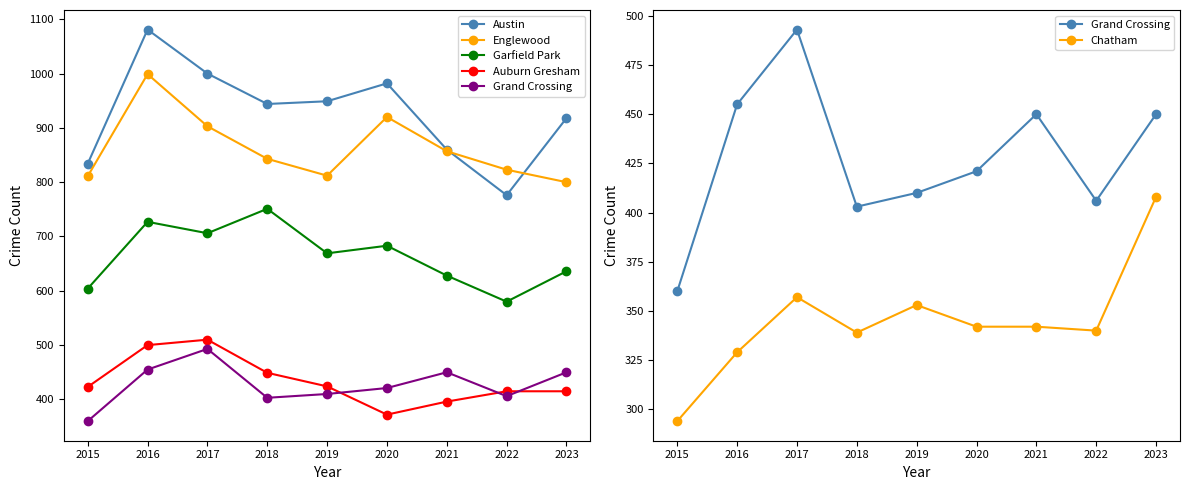

Reading right to left, list all the values displayed in this chart.

Austin: 2023=918	2022=776	2021=860	2020=982	2019=949	2018=944	2017=1000	2016=1081	2015=834
Englewood: 2023=800	2022=823	2021=857	2020=920	2019=812	2018=843	2017=903	2016=999	2015=811
Garfield Park: 2023=636	2022=580	2021=628	2020=683	2019=669	2018=751	2017=706	2016=727	2015=604
Auburn Gresham: 2023=415	2022=415	2021=396	2020=372	2019=424	2018=449	2017=510	2016=500	2015=423
Grand Crossing: 2023=450	2022=406	2021=450	2020=421	2019=410	2018=403	2017=493	2016=455	2015=360
Chatham: 2023=408	2022=340	2021=342	2020=342	2019=353	2018=339	2017=357	2016=329	2015=294